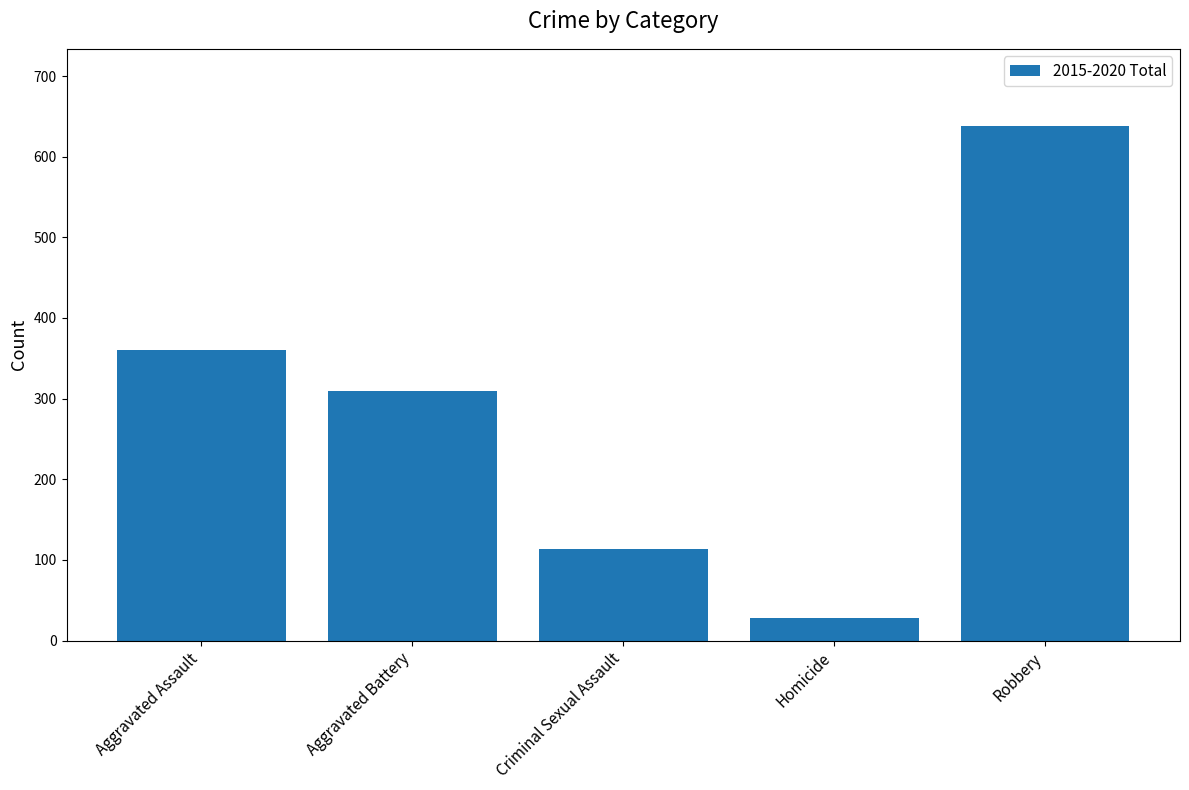

Rank the categories by value from lowest to highest.

Homicide, Criminal Sexual Assault, Aggravated Battery, Aggravated Assault, Robbery